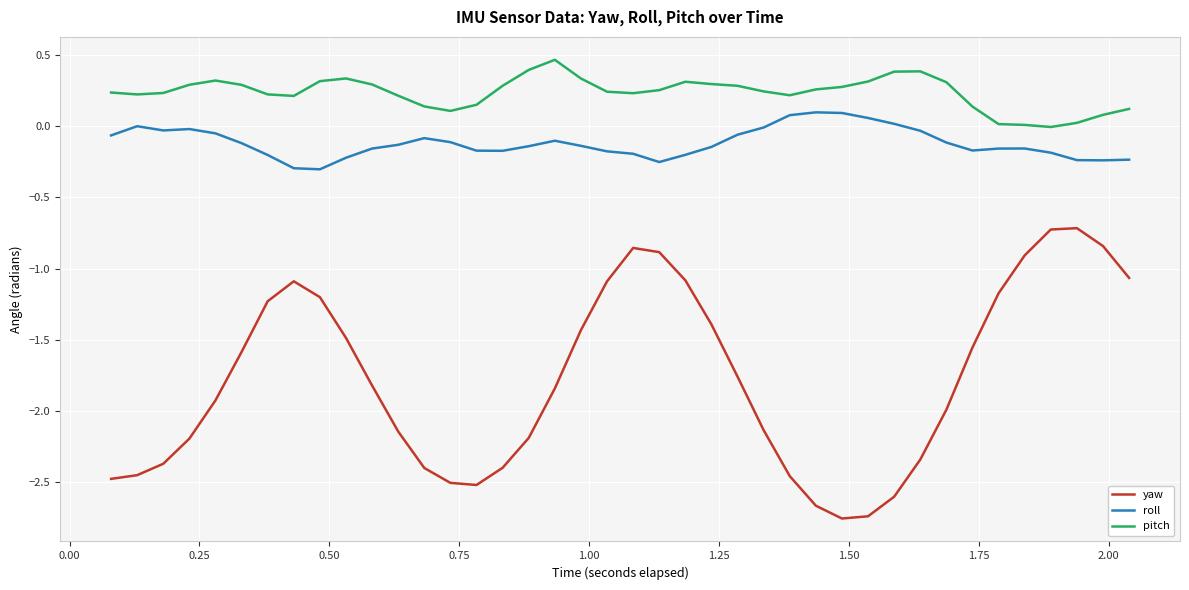

List the series in order of their peak value, highest first.

pitch, roll, yaw